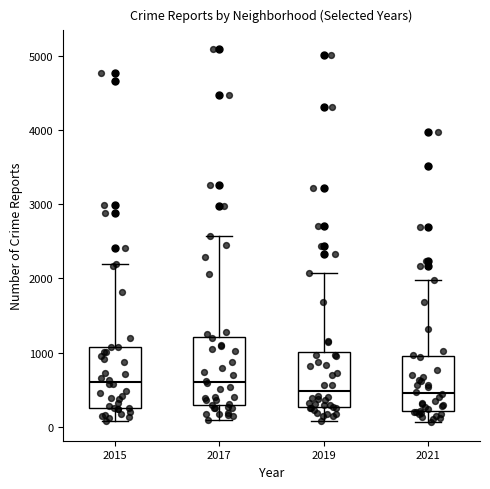

Which box is the tallest, from its lower edge to its upper edge?

2017